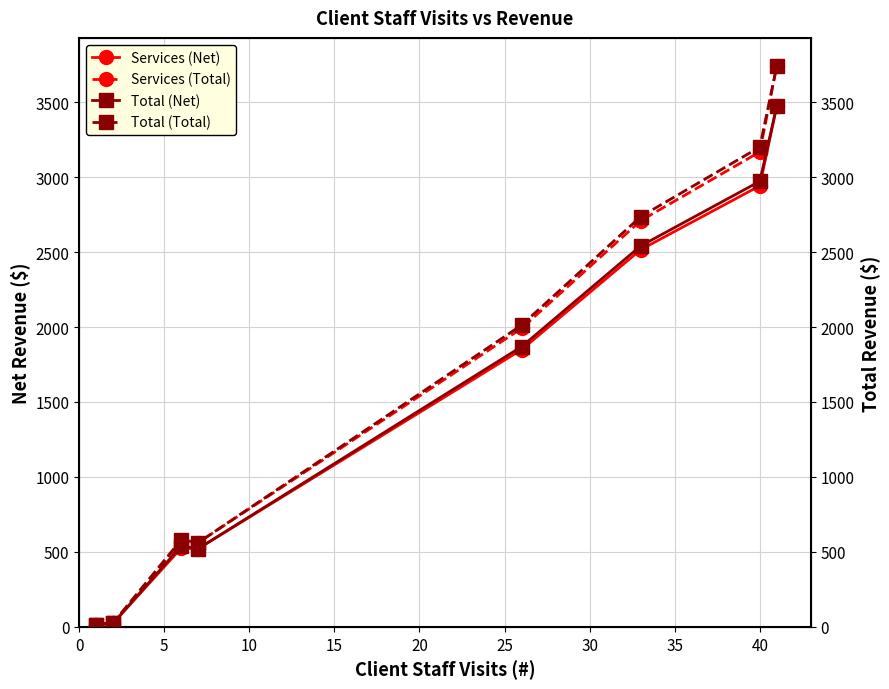

What is the value of the Services (Total) point at the 4th from the left?

562.1